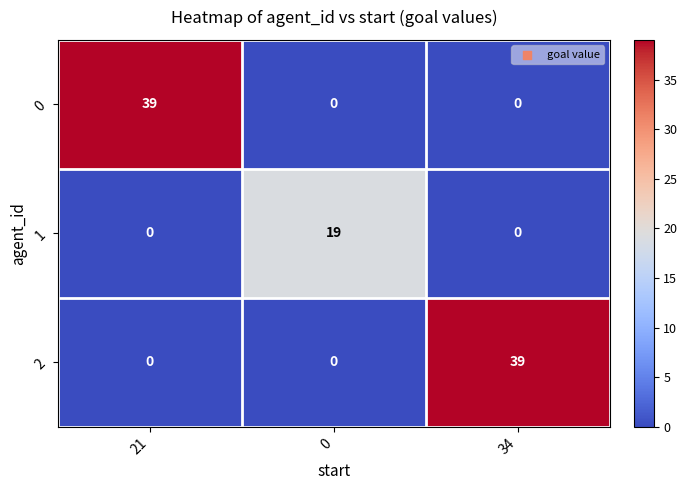

What is the difference between the 1 values at 0 and 21?

19